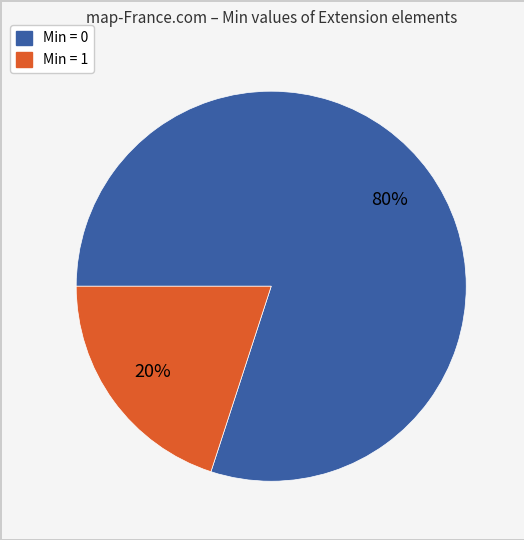

Is there a majority slice in this chart?

Yes